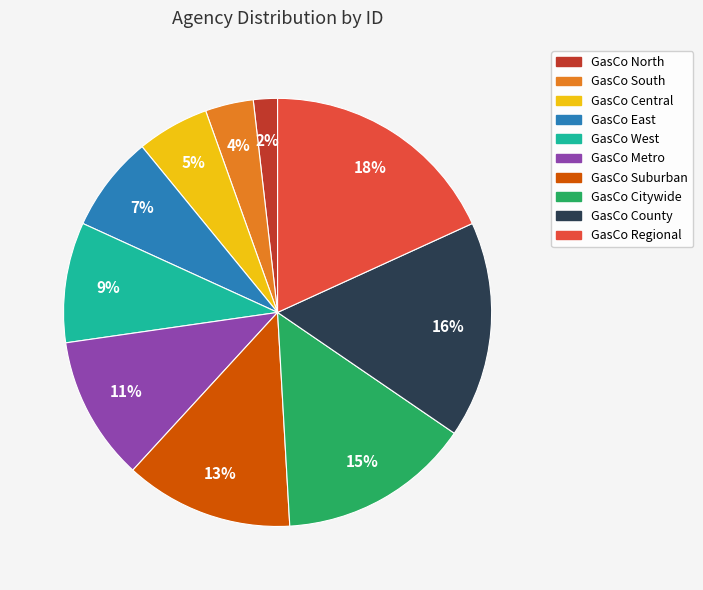

To the nearest percent, what percentage of the pie is GasCo West?

9%